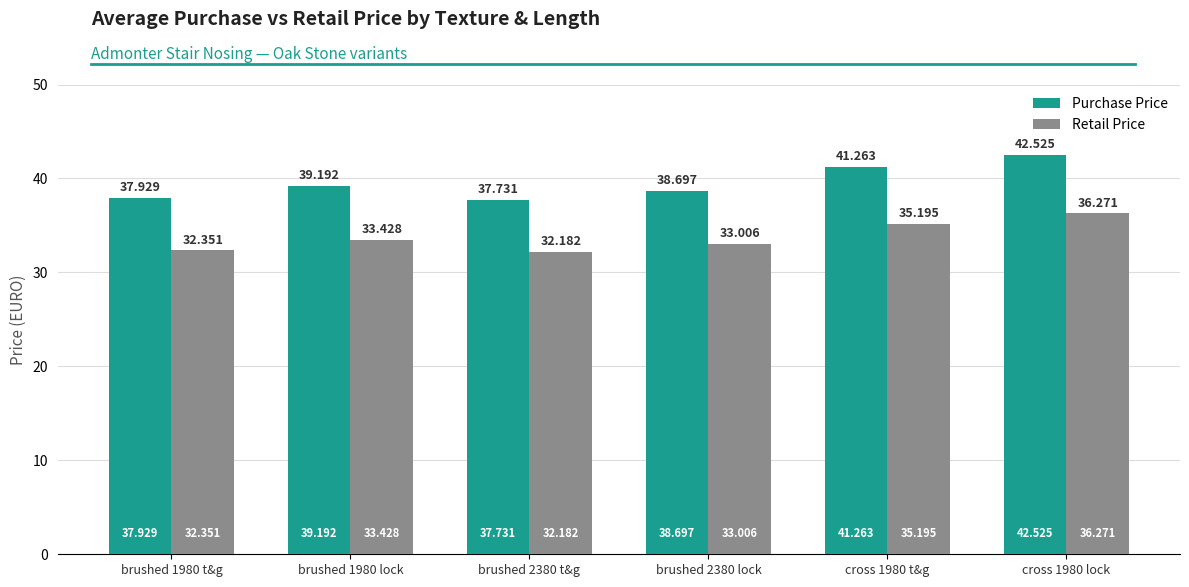

How many groups of bars are there?

6